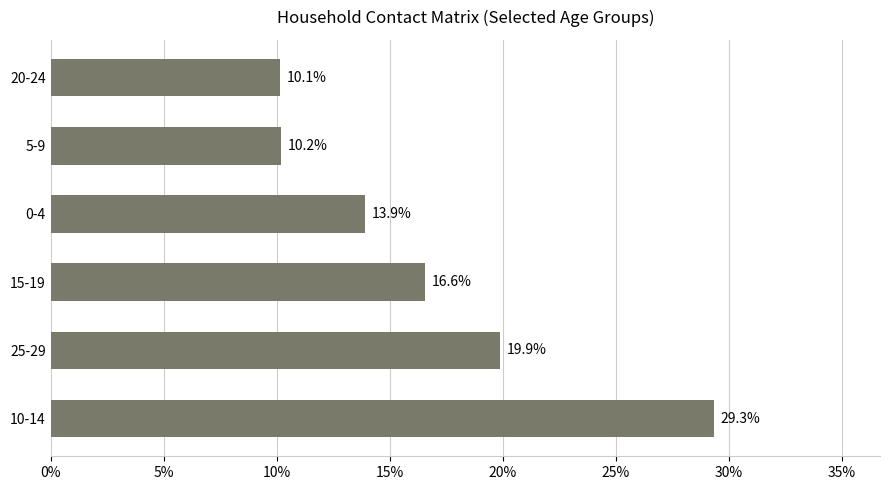

List the labels in order of value, smallest first.

20-24, 5-9, 0-4, 15-19, 25-29, 10-14